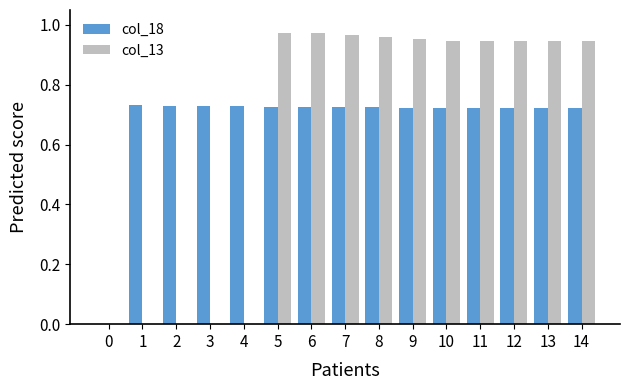

Is the value of col_13 at 12 greater than the value of col_18 at 11?

Yes